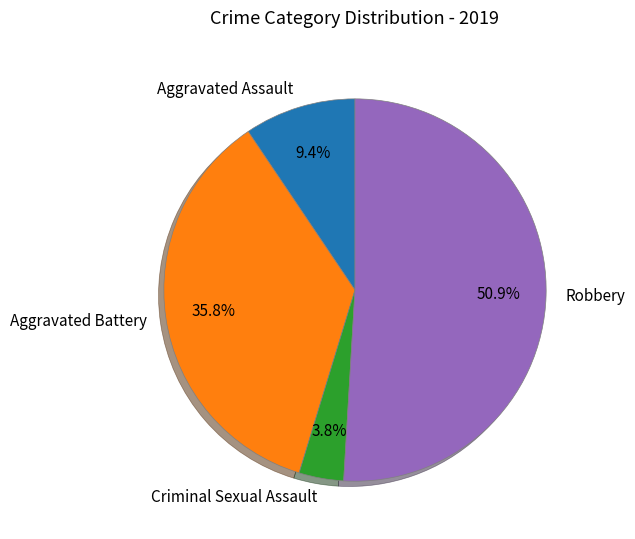

The Aggravated Battery slice represents 36% of the pie. True or false?

True